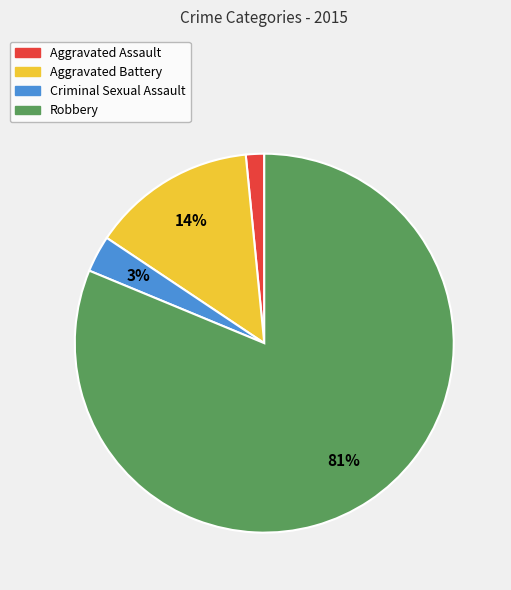

To the nearest percent, what portion does Aggravated Battery represent?

14%